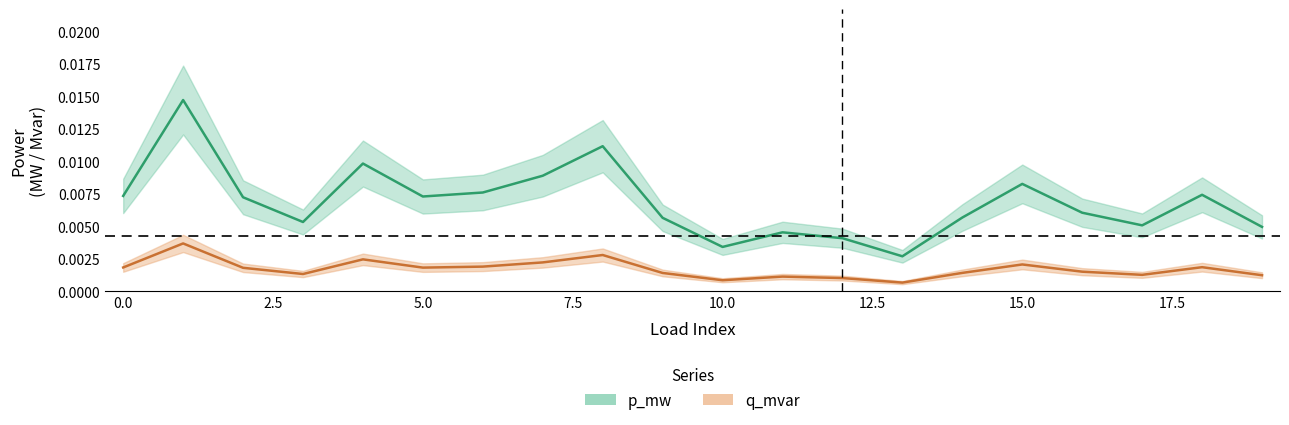

Rank the categories by q_mvar value from lowest to highest.

13, 10, 12, 11, 19, 17, 3, 9, 14, 16, 2, 5, 0, 18, 6, 15, 7, 4, 8, 1